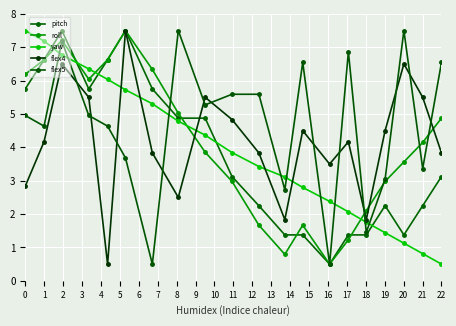

What is the difference between the maximum and minimum values in the flex5 series?

7.0